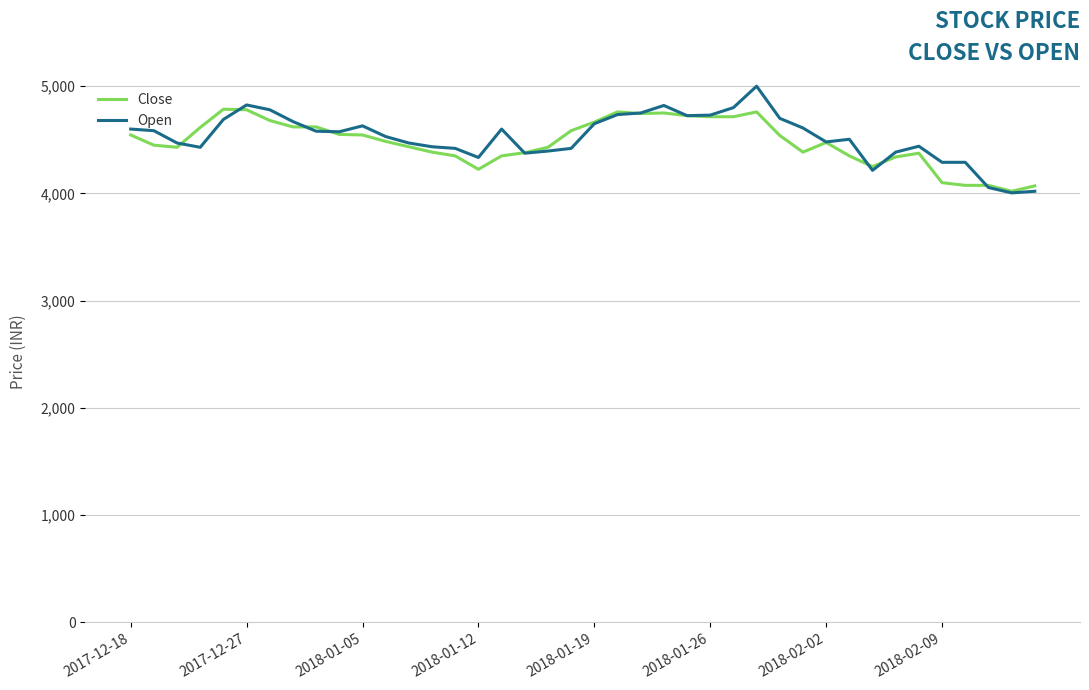

What is the highest value of the Open series?

5000